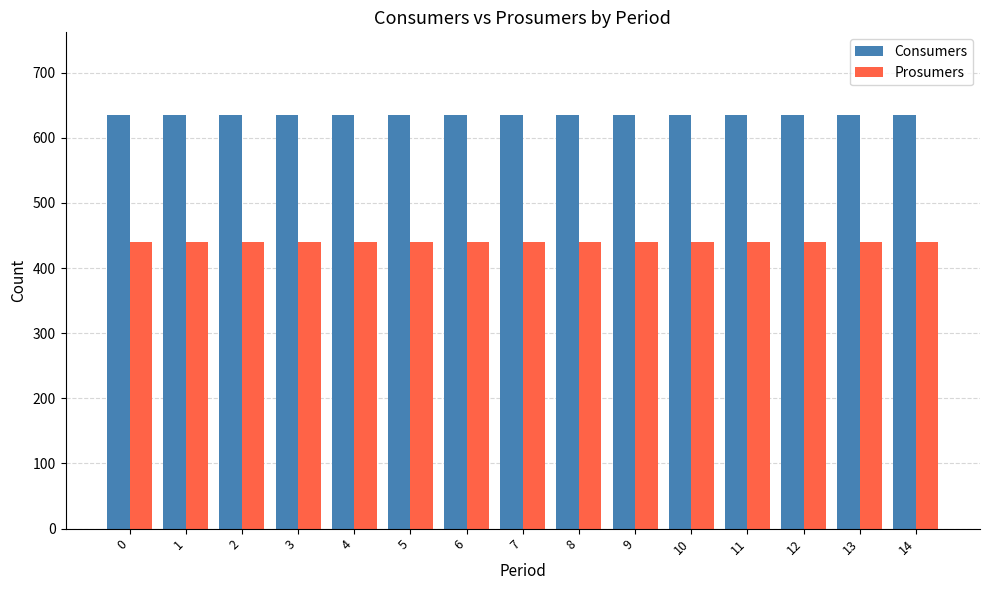

What is the maximum value shown in the chart?

635